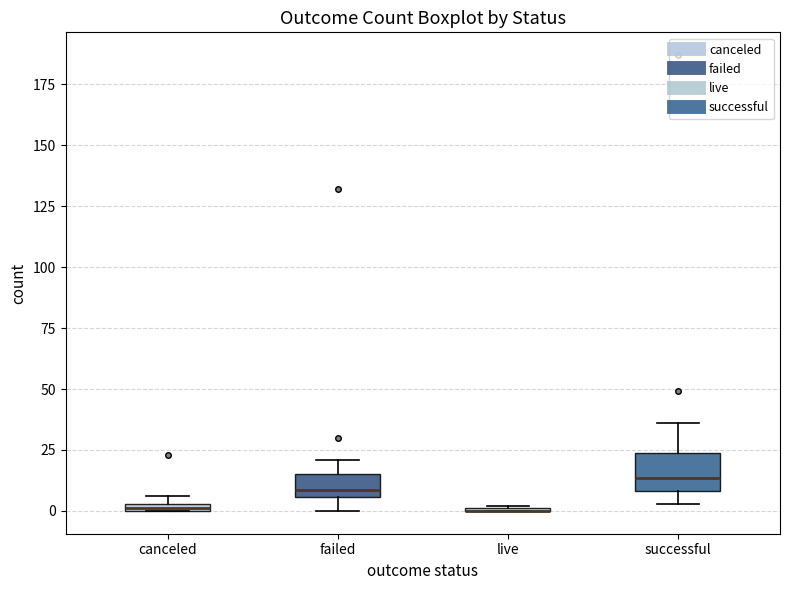

Where is the upper edge of the box for canceled on the y-axis? The values are not printed on the chart, so give them approximately, as read against the axis.

5